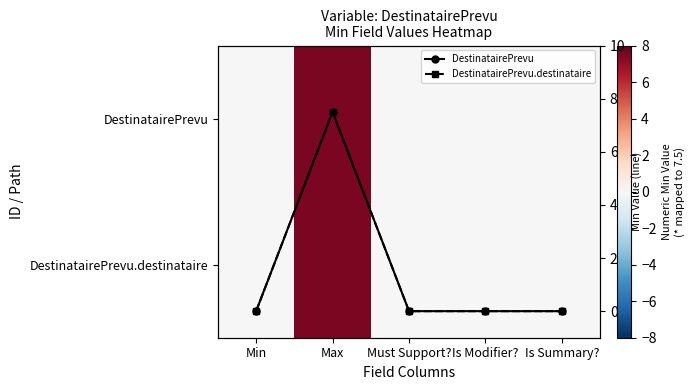

At which category does the chart reach its peak across all series?

Max